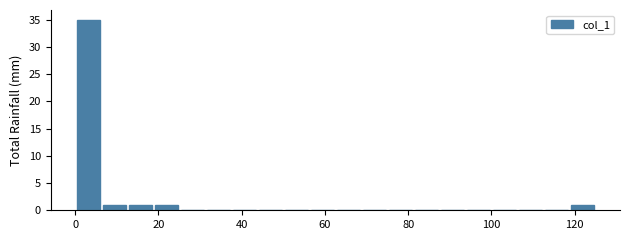

Read against the x-axis, roughly where is the centre of the tallest bar?

4